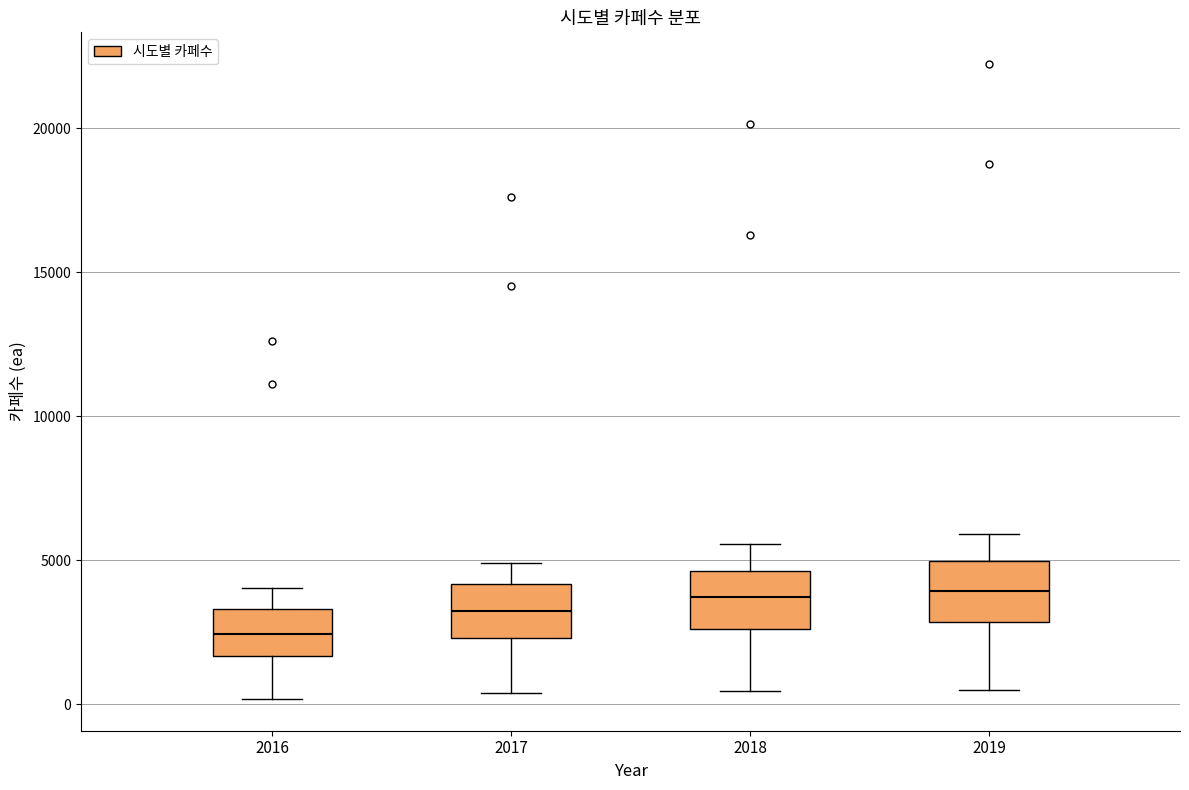

Reading left to right, transcribe this box plot: for each box, give where its median line is, the range the box spans, and where its two whiskers end, as read against the y-axis. The values are not printed on the chart, so give them approximately, as read against the axis.

2016: median 2500, box 1500 to 3500, whiskers 0 to 4000
2017: median 3000, box 2500 to 4000, whiskers 500 to 5000
2018: median 3500, box 2500 to 4500, whiskers 500 to 5500
2019: median 4000, box 3000 to 5000, whiskers 500 to 6000